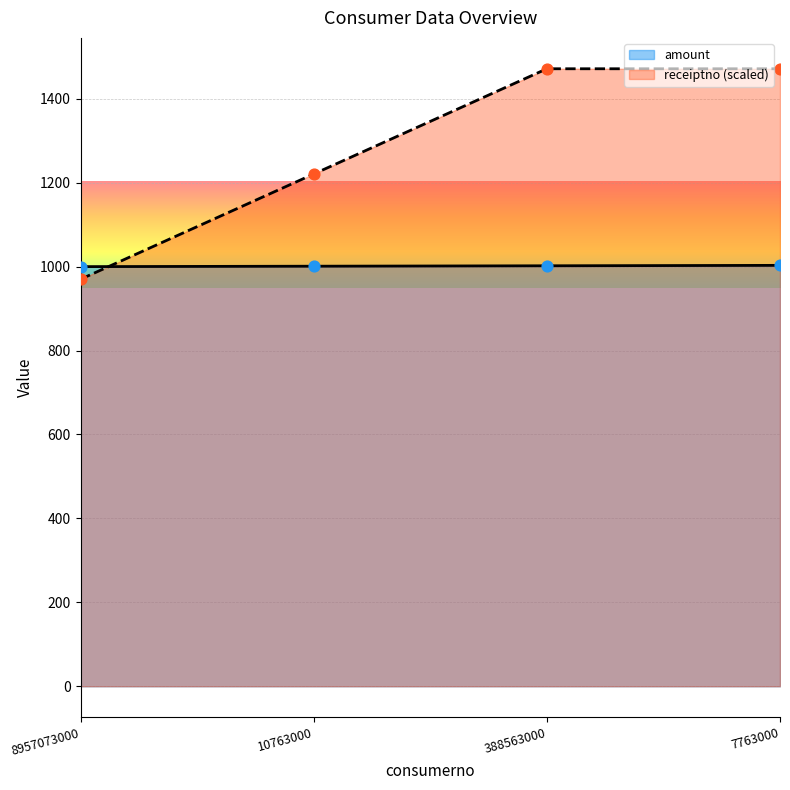

Which series has the largest total across all categories?

receiptno (scaled)